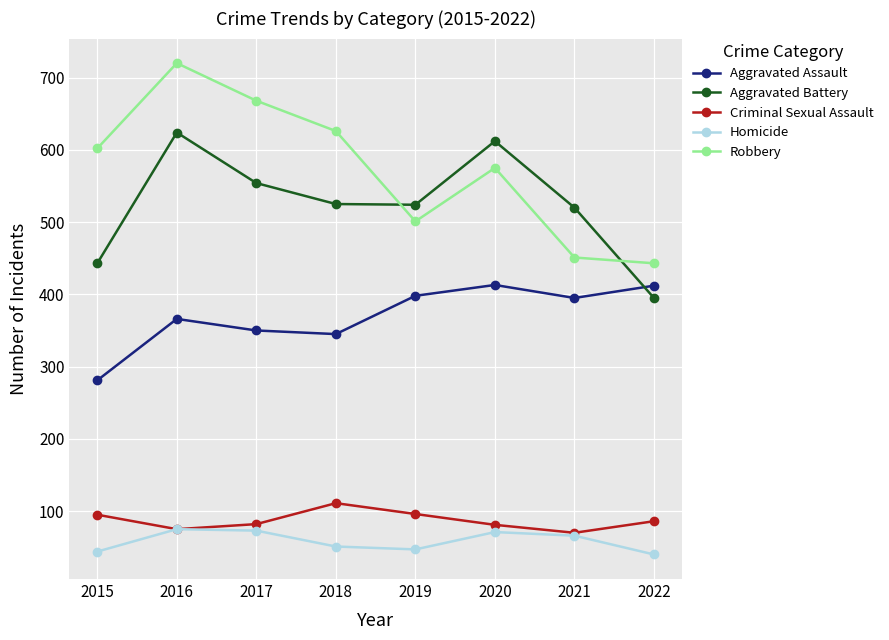

What is the sum of the Aggravated Assault values at 2015 and 2022?

693